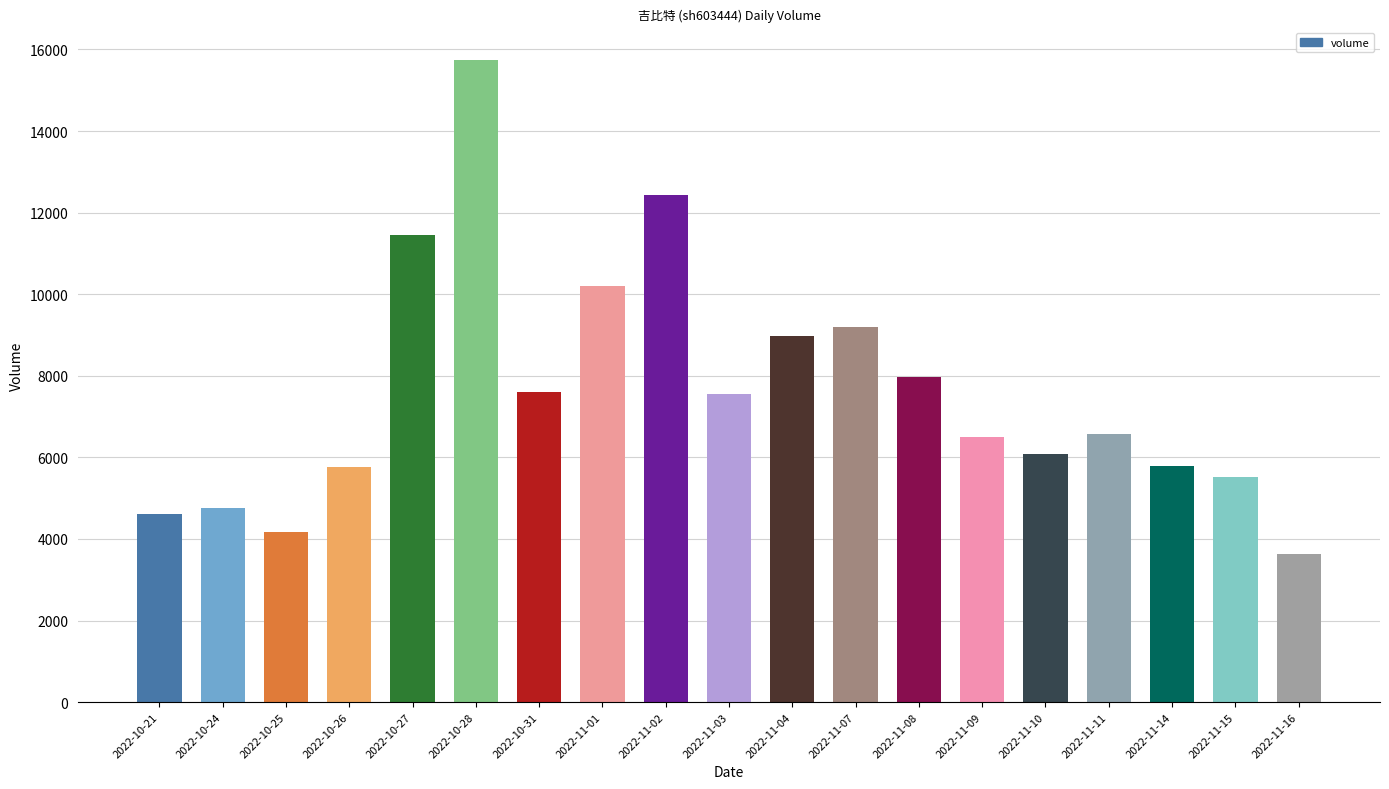

Is it true that the value at 2022-11-08 is 7974?

True